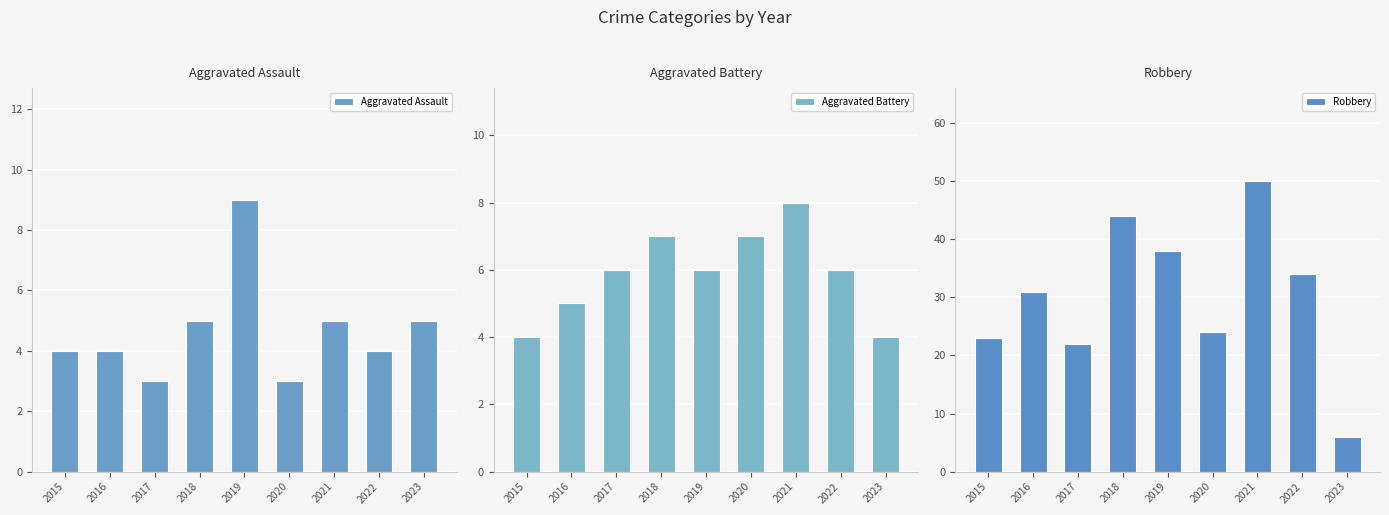

The Robbery series shows 10 at 2020. True or false?

False